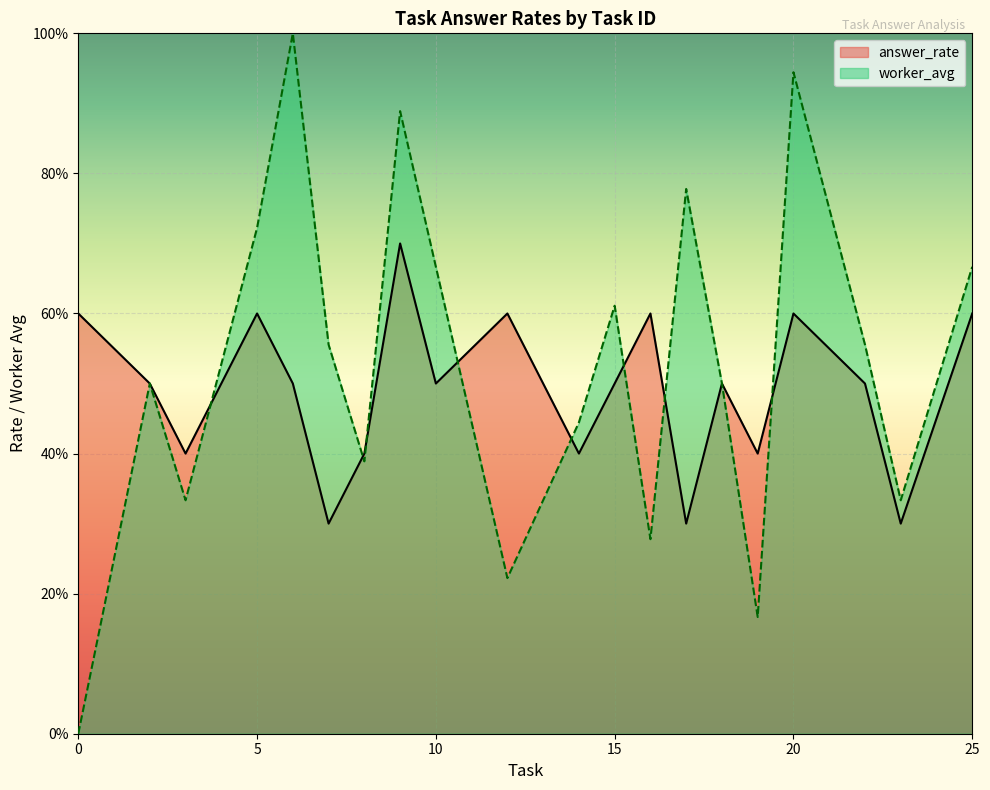

What is the value of the worker_avg point at the 11th from the left?

0.4